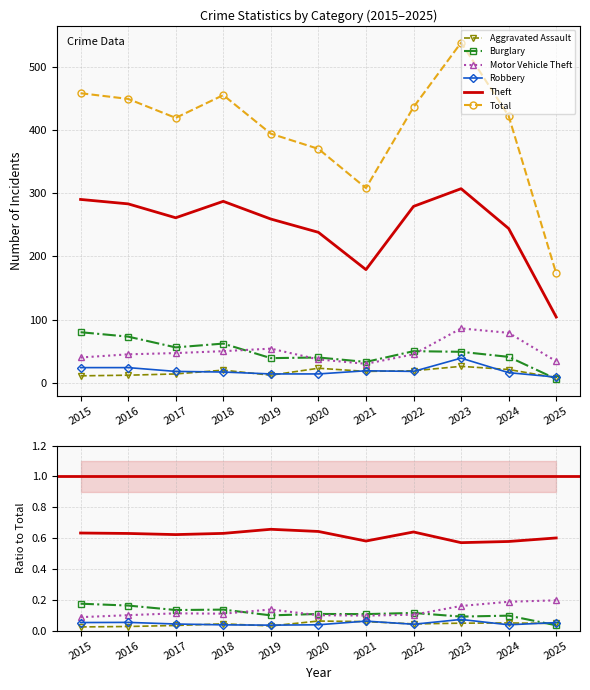

How many series are shown in this chart?

6